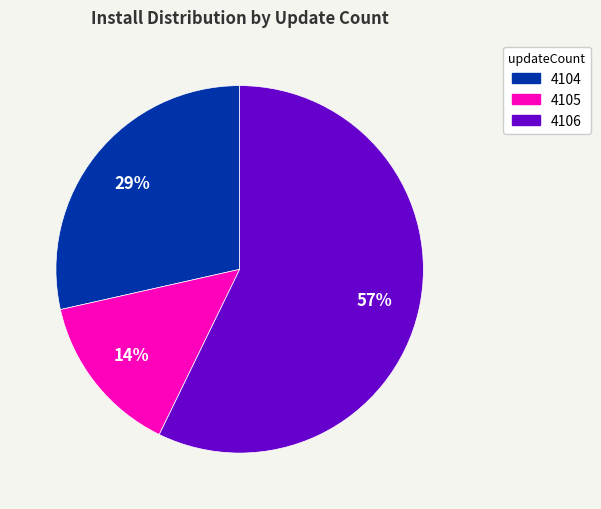

To the nearest percent, what is the difference between the largest and smallest slice percentages?

43%